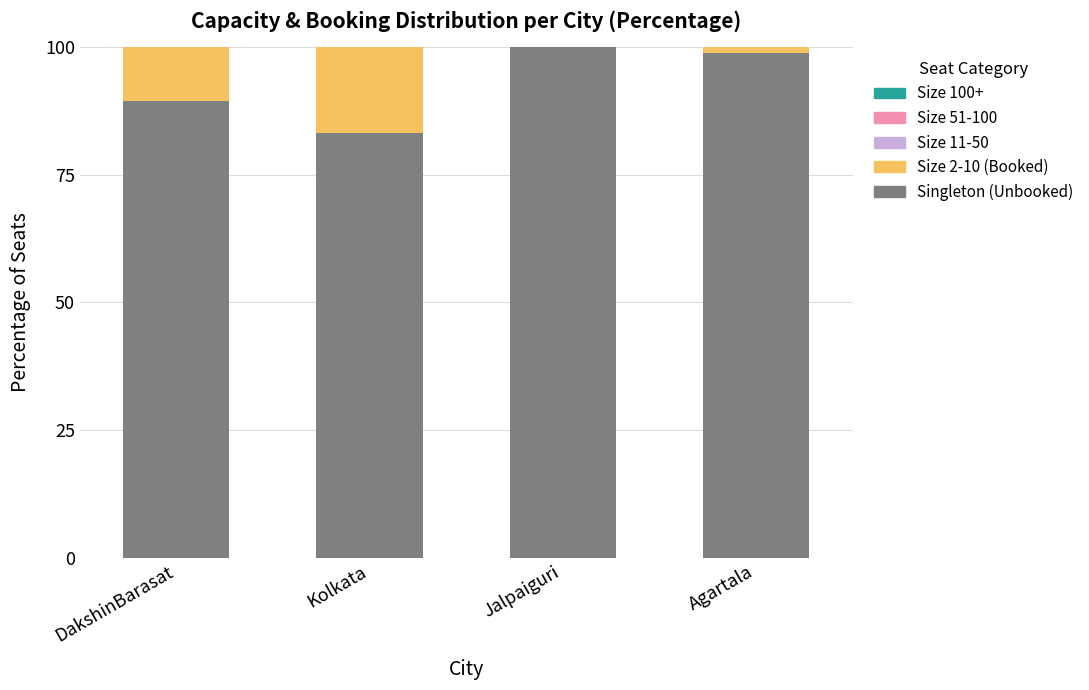

What is the total value across all series at Kolkata?

100.0